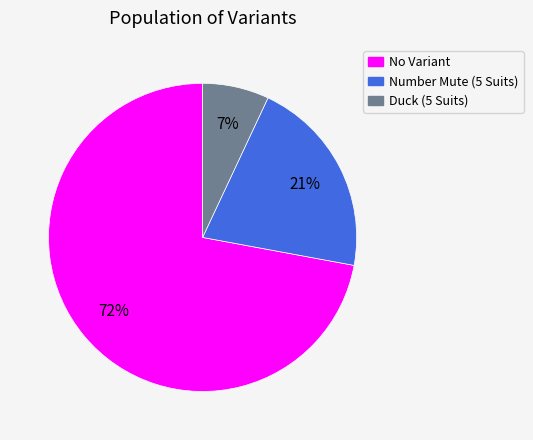

What is the ratio of the value at No Variant to the value at Number Mute (5 Suits)?

3.4